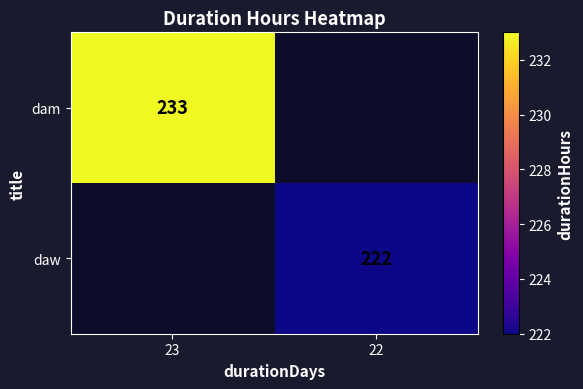

Which has a higher value, 22 or 23?

23